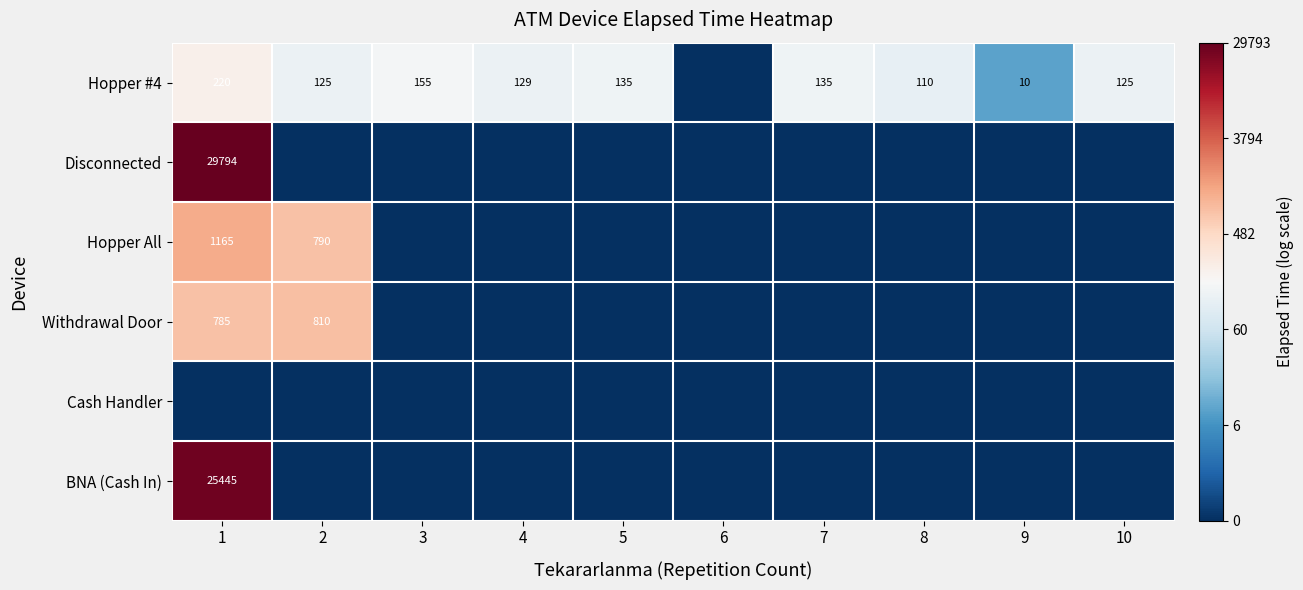

The Hopper #4 series shows 114 at 1. True or false?

False